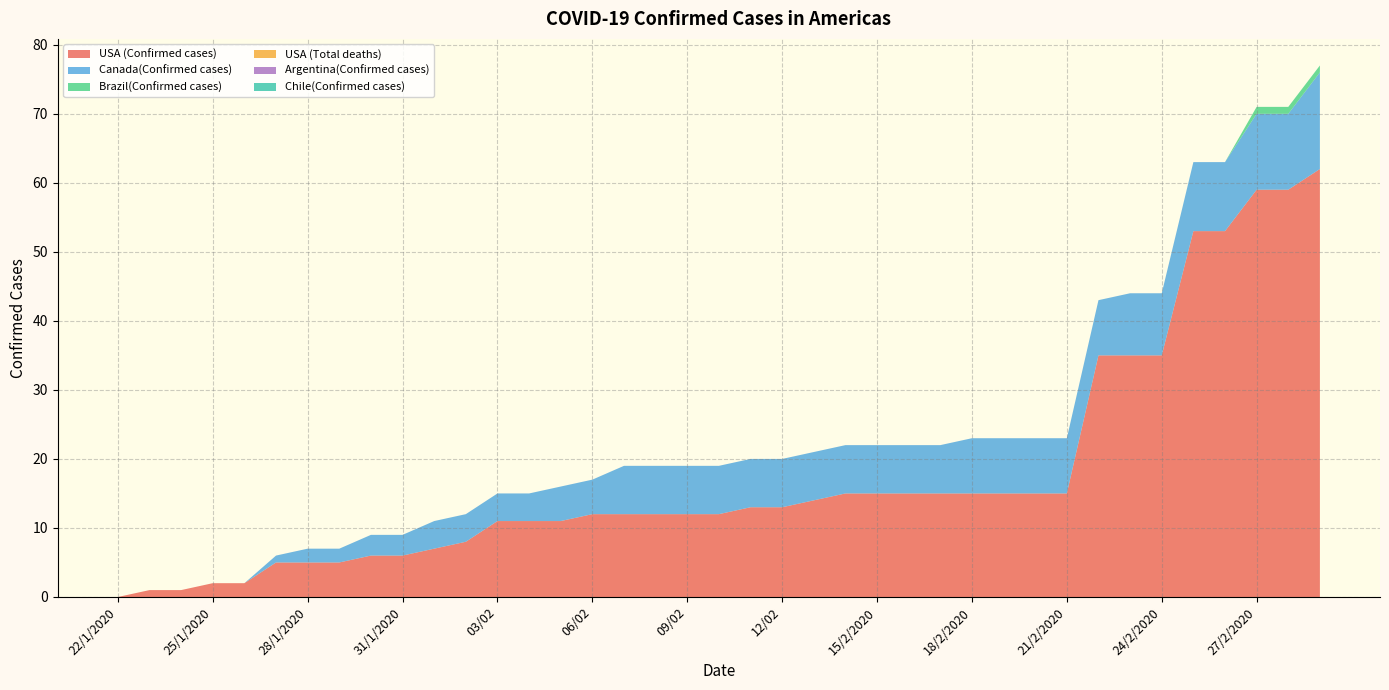

Reading left to right, list all the values displayed in this chart.

USA (Confirmed cases): 22/1/2020=0	23/1/2020=1	24/1/2020=1	25/1/2020=2	26/1/2020=2	27/1/2020=5	28/1/2020=5	29/1/2020=5	30/1/2020=6	31/1/2020=6	01/02=7	02/02=8	03/02=11	04/02=11	05/02=11	06/02=12	07/02=12	08/02=12	09/02=12	10/02=12	11/02=13	12/02=13	13/2/2020=14	14/2/2020=15	15/2/2020=15	16/2/2020=15	17/2/2020=15	18/2/2020=15	19/2/2020=15	20/2/2020=15	21/2/2020=15	22/2/2020=35	23/2/2020=35	24/2/2020=35	25/2/2020=53	26/2/2020=53	27/2/2020=59	28/2/2020=59	29/2/2020=62
Canada(Confirmed cases): 22/1/2020=0	23/1/2020=0	24/1/2020=0	25/1/2020=0	26/1/2020=0	27/1/2020=1	28/1/2020=2	29/1/2020=2	30/1/2020=3	31/1/2020=3	01/02=4	02/02=4	03/02=4	04/02=4	05/02=5	06/02=5	07/02=7	08/02=7	09/02=7	10/02=7	11/02=7	12/02=7	13/2/2020=7	14/2/2020=7	15/2/2020=7	16/2/2020=7	17/2/2020=7	18/2/2020=8	19/2/2020=8	20/2/2020=8	21/2/2020=8	22/2/2020=8	23/2/2020=9	24/2/2020=9	25/2/2020=10	26/2/2020=10	27/2/2020=11	28/2/2020=11	29/2/2020=14
Brazil(Confirmed cases): 22/1/2020=0	23/1/2020=0	24/1/2020=0	25/1/2020=0	26/1/2020=0	27/1/2020=0	28/1/2020=0	29/1/2020=0	30/1/2020=0	31/1/2020=0	01/02=0	02/02=0	03/02=0	04/02=0	05/02=0	06/02=0	07/02=0	08/02=0	09/02=0	10/02=0	11/02=0	12/02=0	13/2/2020=0	14/2/2020=0	15/2/2020=0	16/2/2020=0	17/2/2020=0	18/2/2020=0	19/2/2020=0	20/2/2020=0	21/2/2020=0	22/2/2020=0	23/2/2020=0	24/2/2020=0	25/2/2020=0	26/2/2020=0	27/2/2020=1	28/2/2020=1	29/2/2020=1
USA (Total deaths): 22/1/2020=0	23/1/2020=0	24/1/2020=0	25/1/2020=0	26/1/2020=0	27/1/2020=0	28/1/2020=0	29/1/2020=0	30/1/2020=0	31/1/2020=0	01/02=0	02/02=0	03/02=0	04/02=0	05/02=0	06/02=0	07/02=0	08/02=0	09/02=0	10/02=0	11/02=0	12/02=0	13/2/2020=0	14/2/2020=0	15/2/2020=0	16/2/2020=0	17/2/2020=0	18/2/2020=0	19/2/2020=0	20/2/2020=0	21/2/2020=0	22/2/2020=0	23/2/2020=0	24/2/2020=0	25/2/2020=0	26/2/2020=0	27/2/2020=0	28/2/2020=0	29/2/2020=0
Argentina(Confirmed cases): 22/1/2020=0	23/1/2020=0	24/1/2020=0	25/1/2020=0	26/1/2020=0	27/1/2020=0	28/1/2020=0	29/1/2020=0	30/1/2020=0	31/1/2020=0	01/02=0	02/02=0	03/02=0	04/02=0	05/02=0	06/02=0	07/02=0	08/02=0	09/02=0	10/02=0	11/02=0	12/02=0	13/2/2020=0	14/2/2020=0	15/2/2020=0	16/2/2020=0	17/2/2020=0	18/2/2020=0	19/2/2020=0	20/2/2020=0	21/2/2020=0	22/2/2020=0	23/2/2020=0	24/2/2020=0	25/2/2020=0	26/2/2020=0	27/2/2020=0	28/2/2020=0	29/2/2020=0
Chile(Confirmed cases): 22/1/2020=0	23/1/2020=0	24/1/2020=0	25/1/2020=0	26/1/2020=0	27/1/2020=0	28/1/2020=0	29/1/2020=0	30/1/2020=0	31/1/2020=0	01/02=0	02/02=0	03/02=0	04/02=0	05/02=0	06/02=0	07/02=0	08/02=0	09/02=0	10/02=0	11/02=0	12/02=0	13/2/2020=0	14/2/2020=0	15/2/2020=0	16/2/2020=0	17/2/2020=0	18/2/2020=0	19/2/2020=0	20/2/2020=0	21/2/2020=0	22/2/2020=0	23/2/2020=0	24/2/2020=0	25/2/2020=0	26/2/2020=0	27/2/2020=0	28/2/2020=0	29/2/2020=0